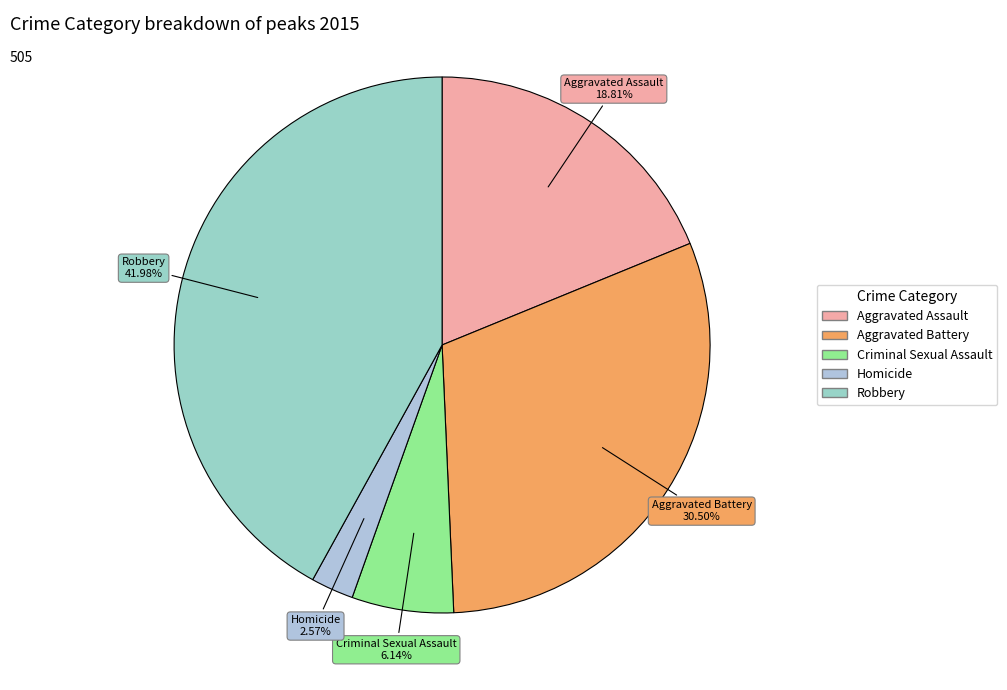

Rank the categories by value from highest to lowest.

Robbery, Aggravated Battery, Aggravated Assault, Criminal Sexual Assault, Homicide